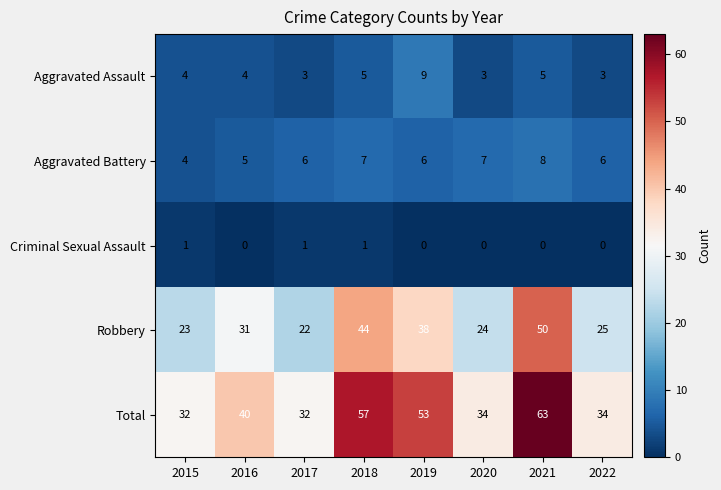

The Total series shows 57 at 2018. True or false?

True